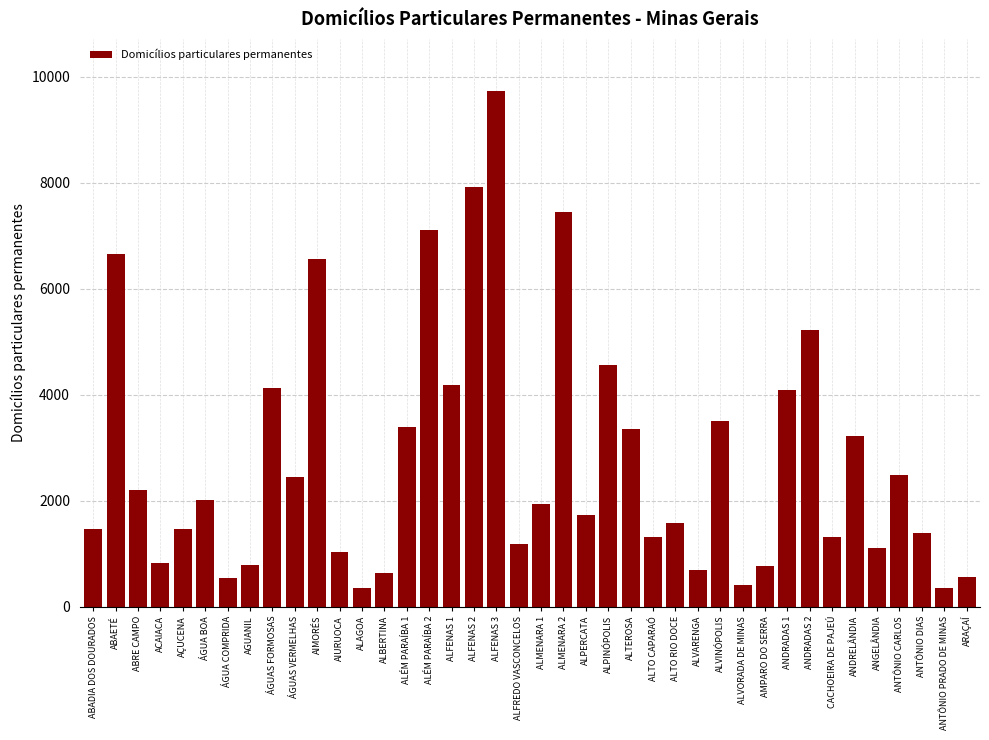

Which has a higher value, ALFENAS 2 or ABAETÉ?

ALFENAS 2